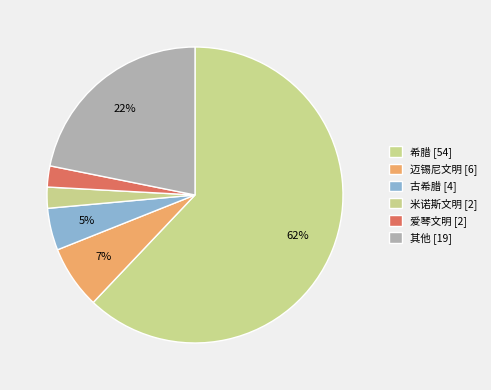

Count the number of slices in the pie.

6